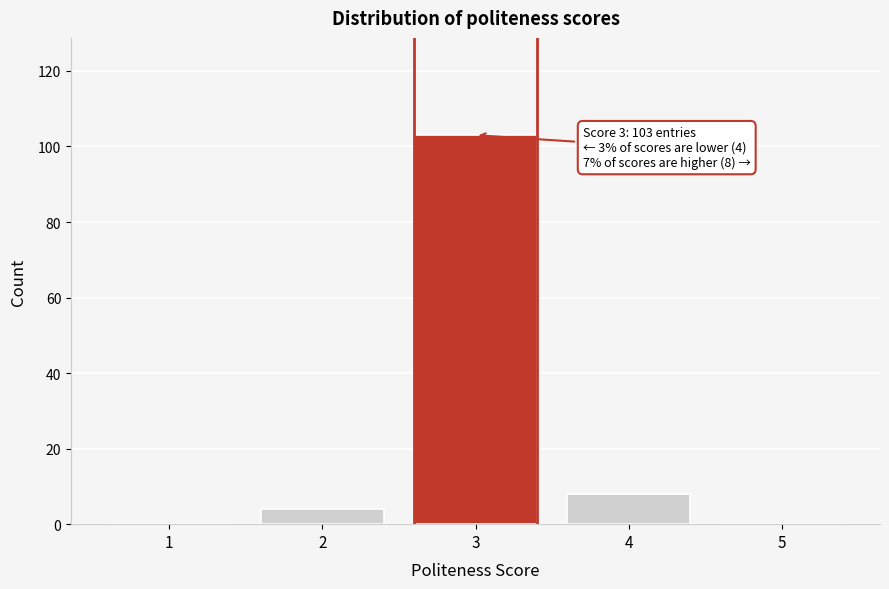

Reading left to right, list all the values displayed in this chart.

1=0	2=4	3=103	4=8	5=0